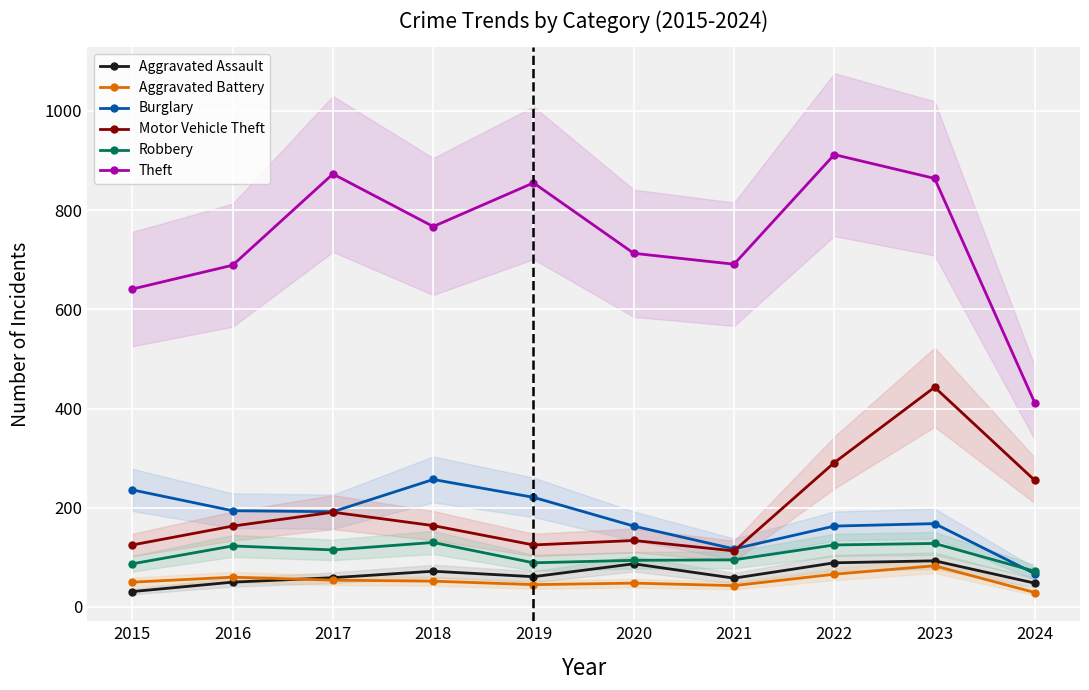

Rank the categories by Burglary value from lowest to highest.

2024, 2021, 2020, 2022, 2023, 2017, 2016, 2019, 2015, 2018